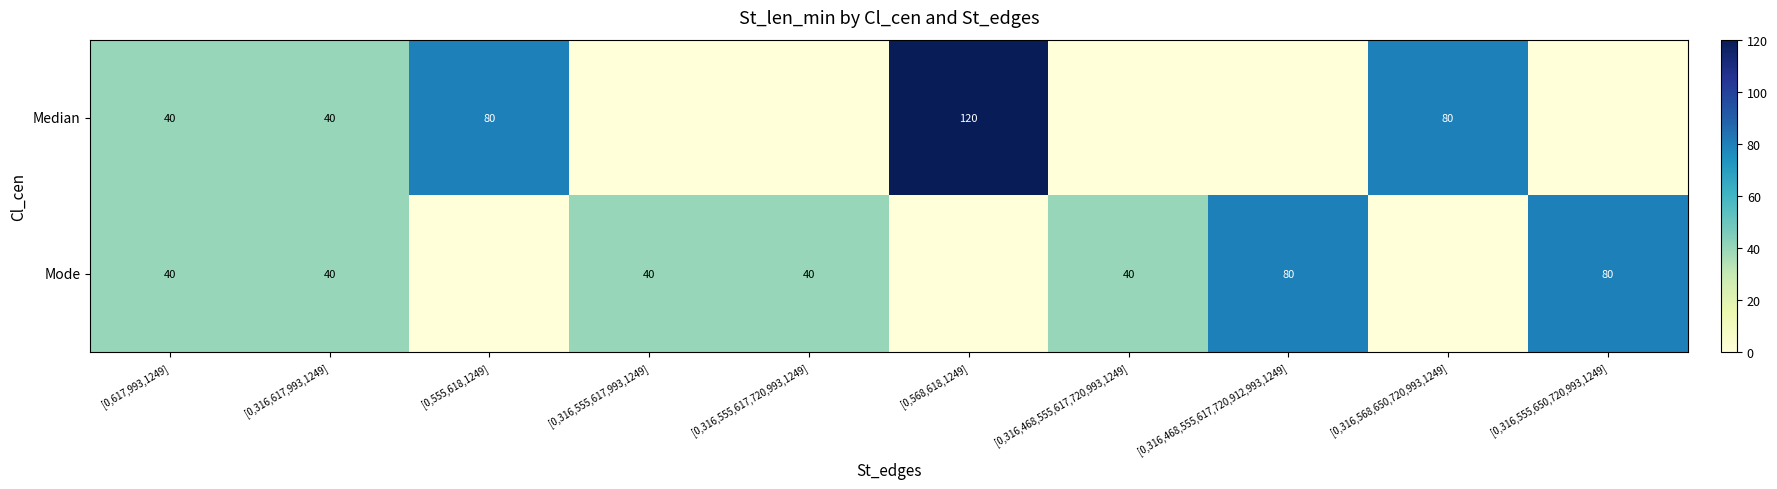

At how many categories does at least one series exceed 64?

5